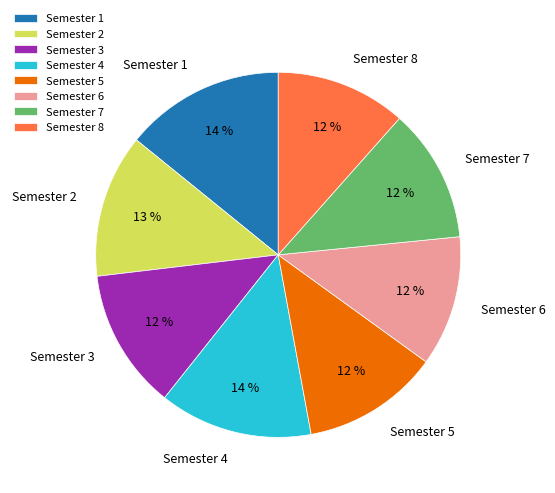

The Semester 8 slice represents 12% of the pie. True or false?

True